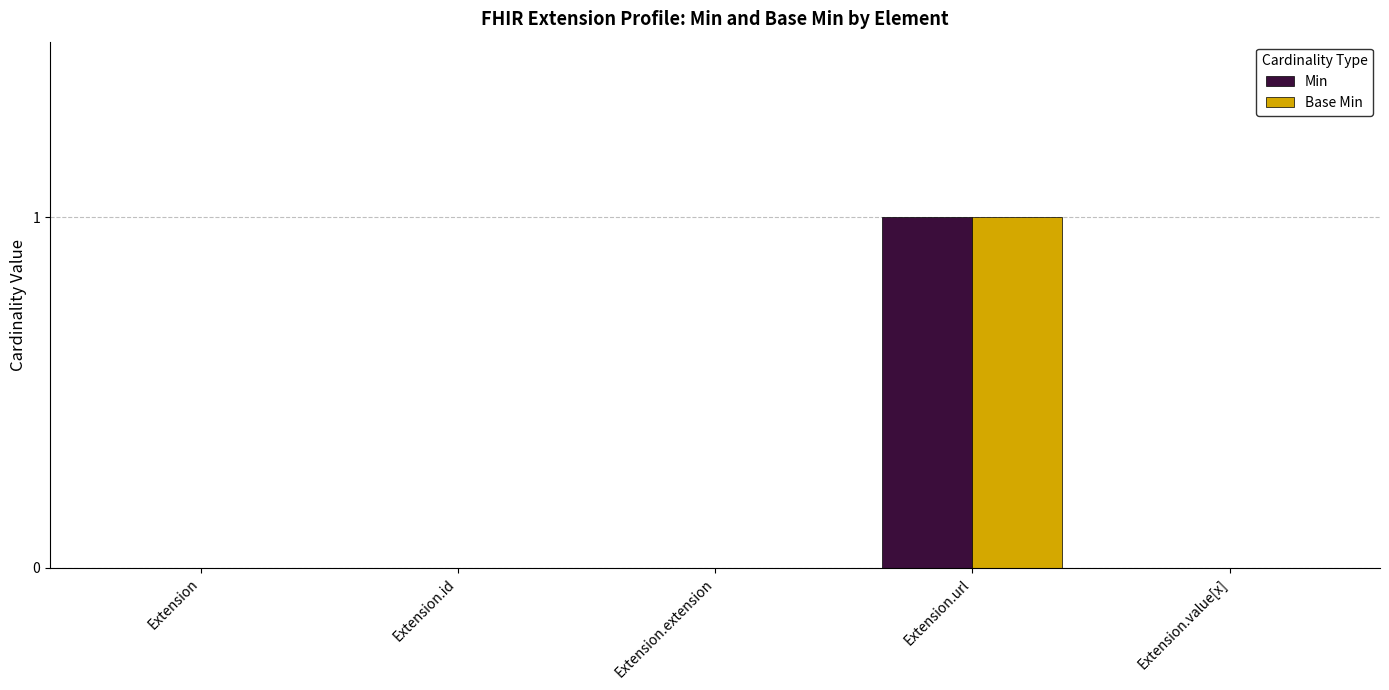

At which category is the sum across all series the highest?

Extension.url